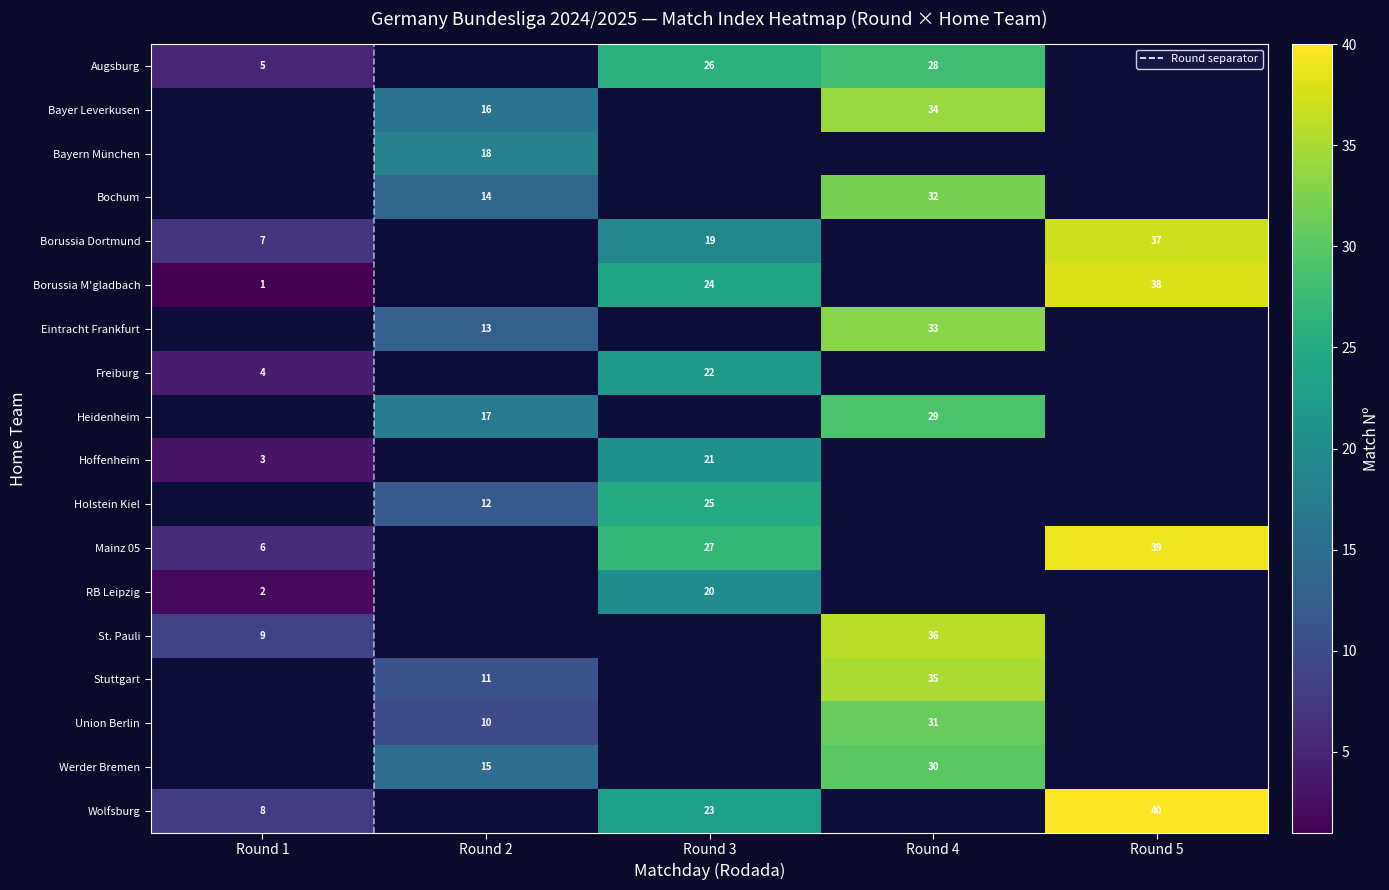

What is the sum of all 5 values?

154